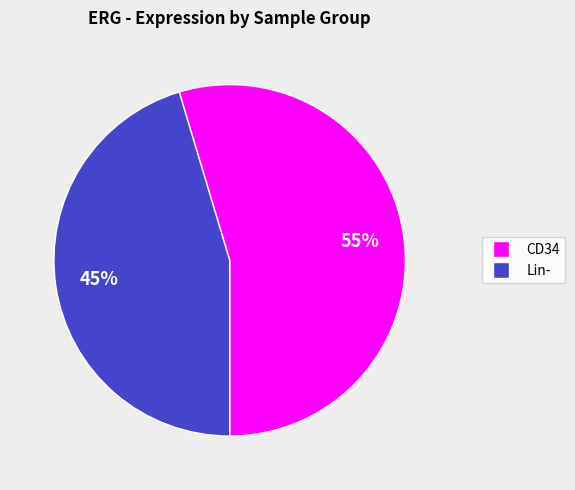

Is there a majority slice in this chart?

Yes